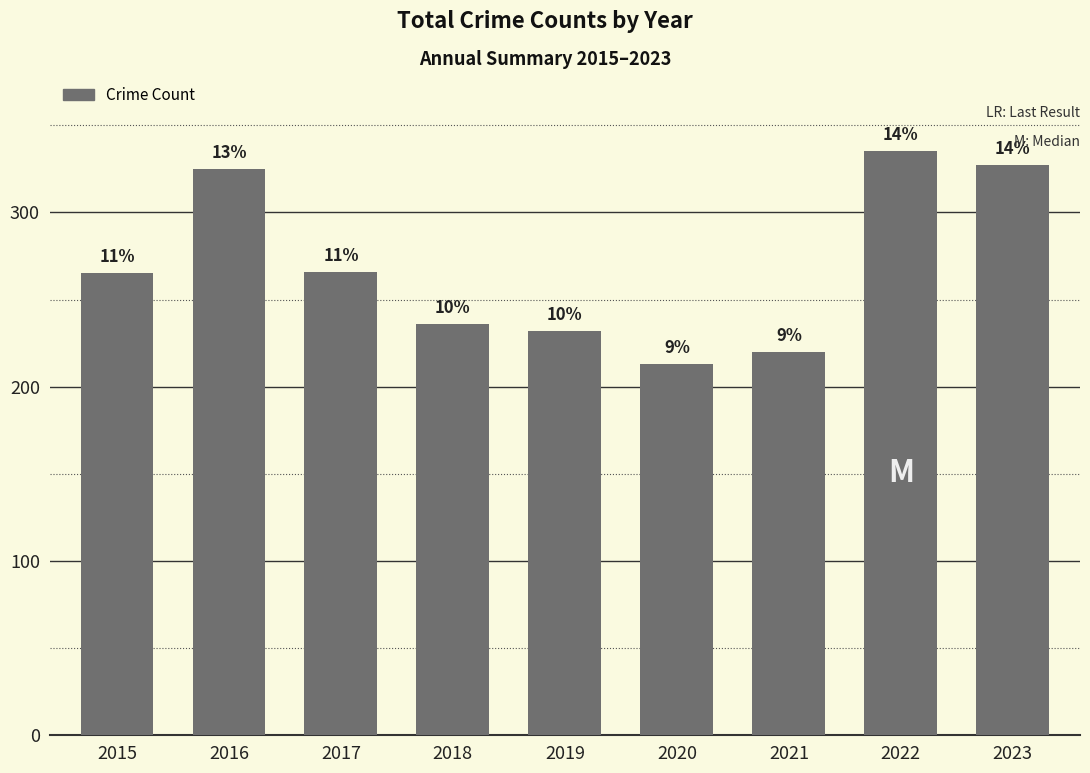

List the labels in order of value, largest first.

2022, 2023, 2016, 2017, 2015, 2018, 2019, 2021, 2020